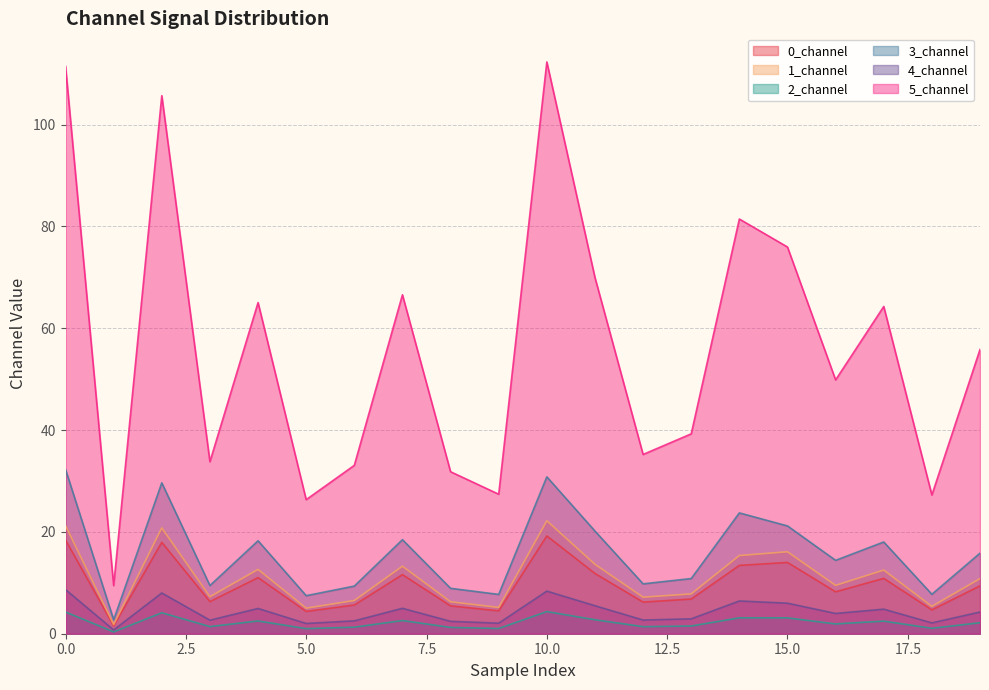

What is the spread (max minus min) of values at 18?

26.2